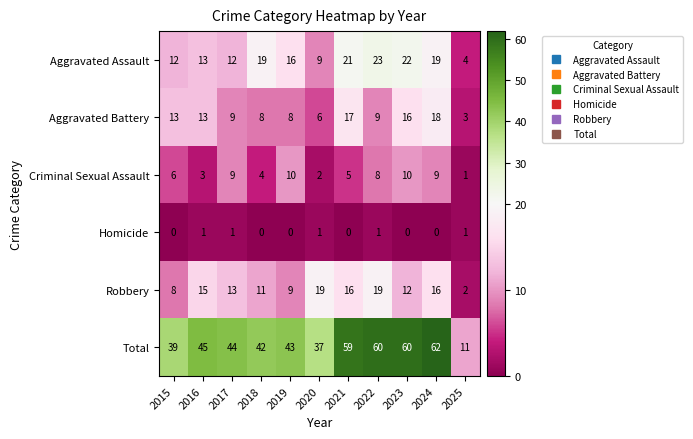

Count the number of data series in this chart.

6